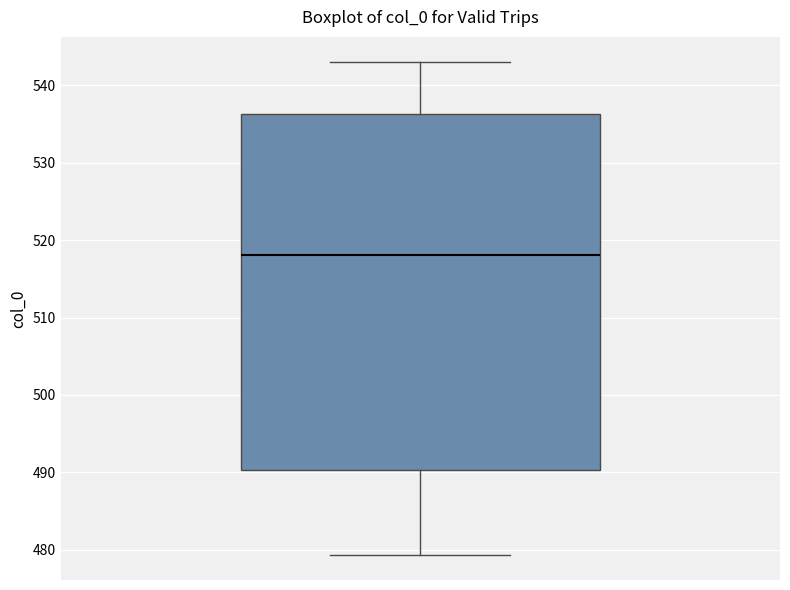

Where does the upper whisker of the box end on the y-axis? The values are not printed on the chart, so give them approximately, as read against the axis.

543